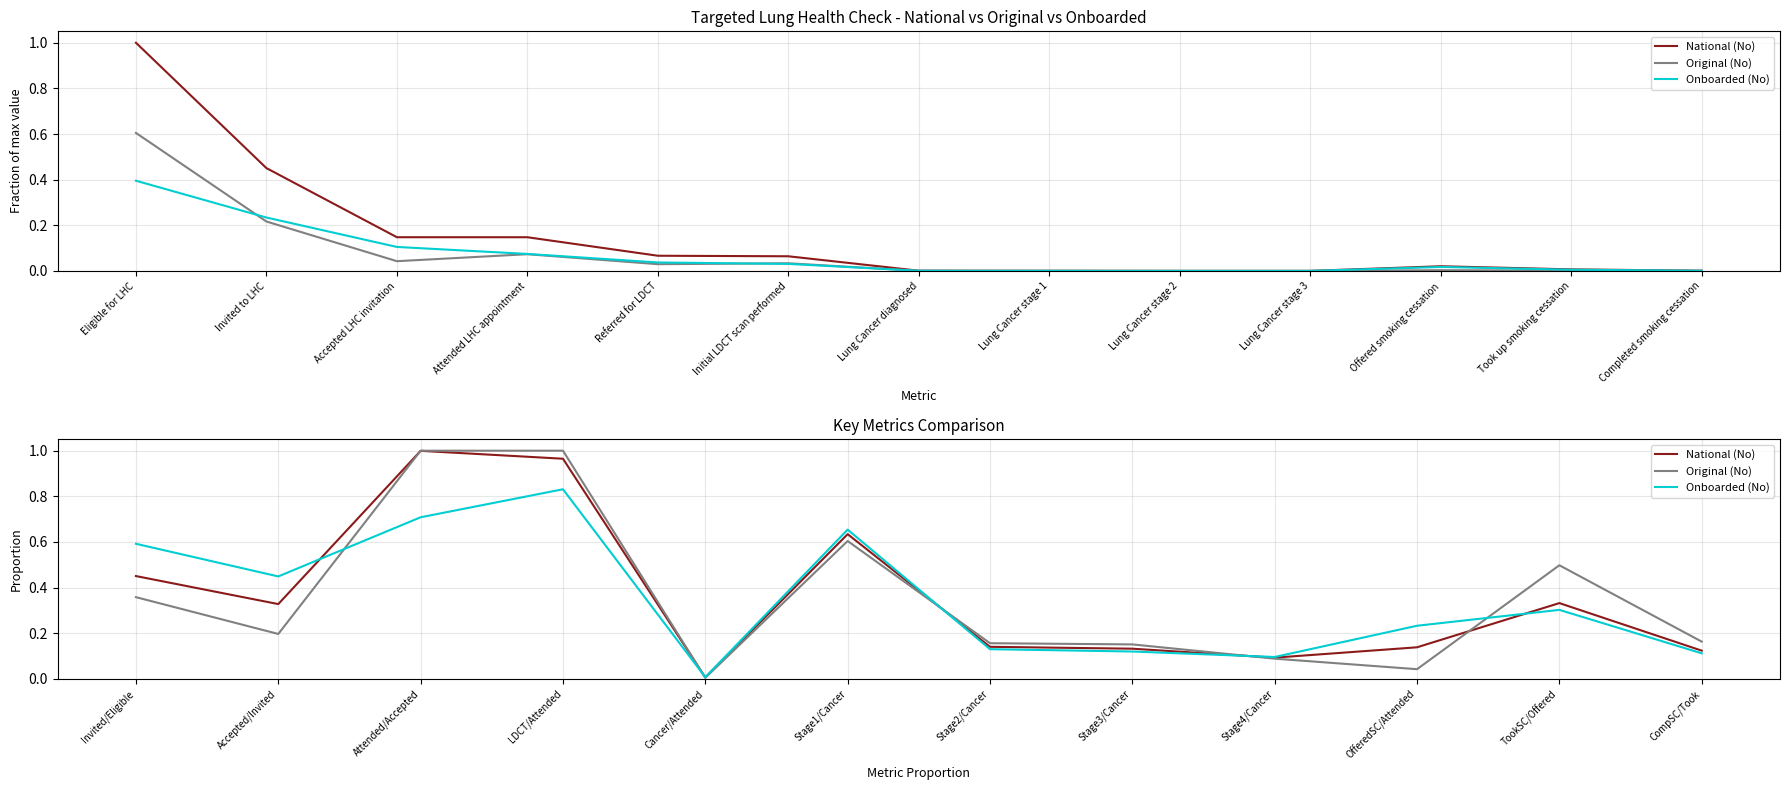

True or false: Original (No) has a value of 1.6 at LDCT/Attended.

False